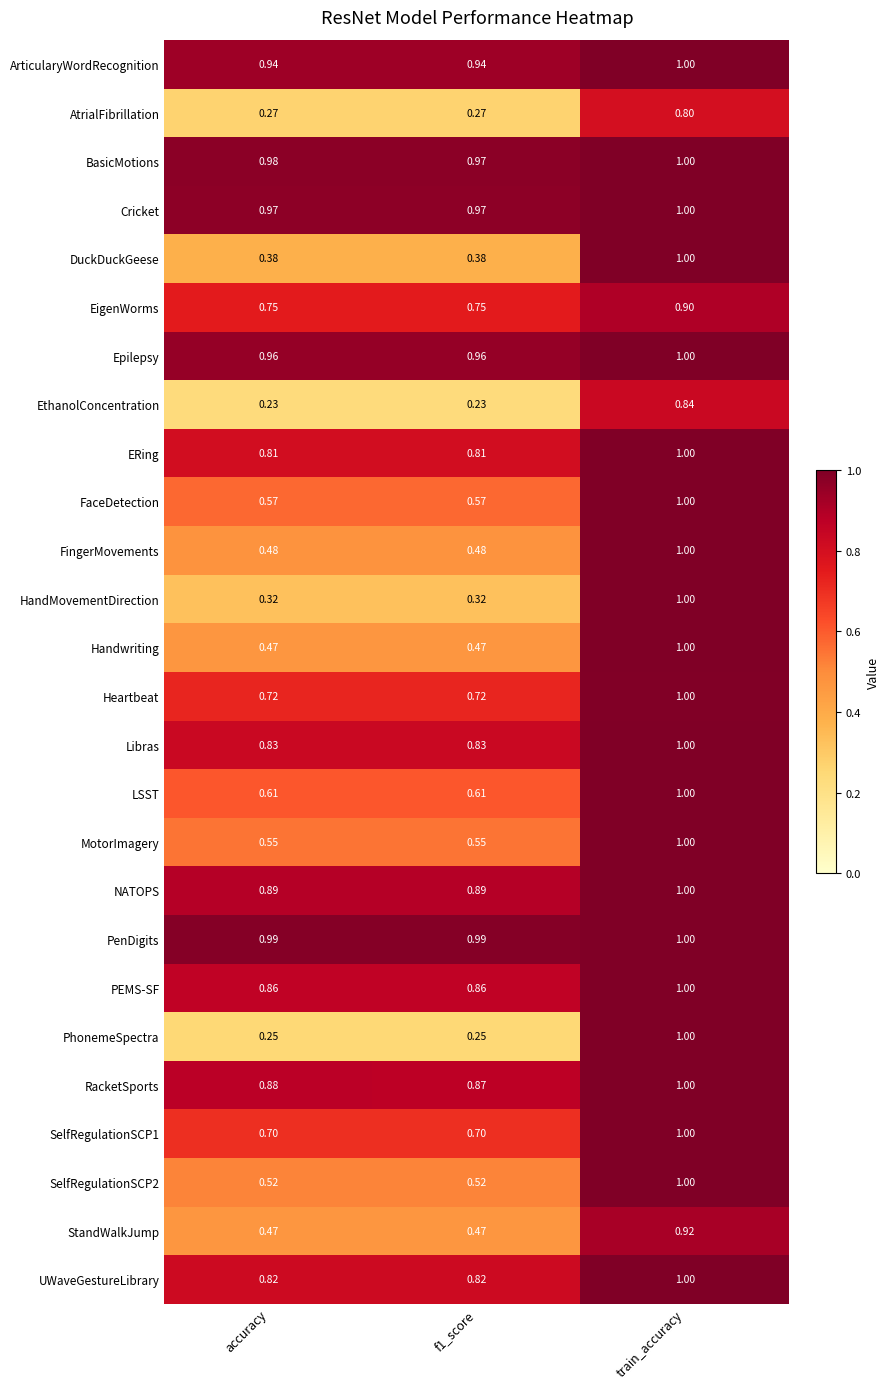

Which series changed the most between f1_score and train_accuracy?

PhonemeSpectra